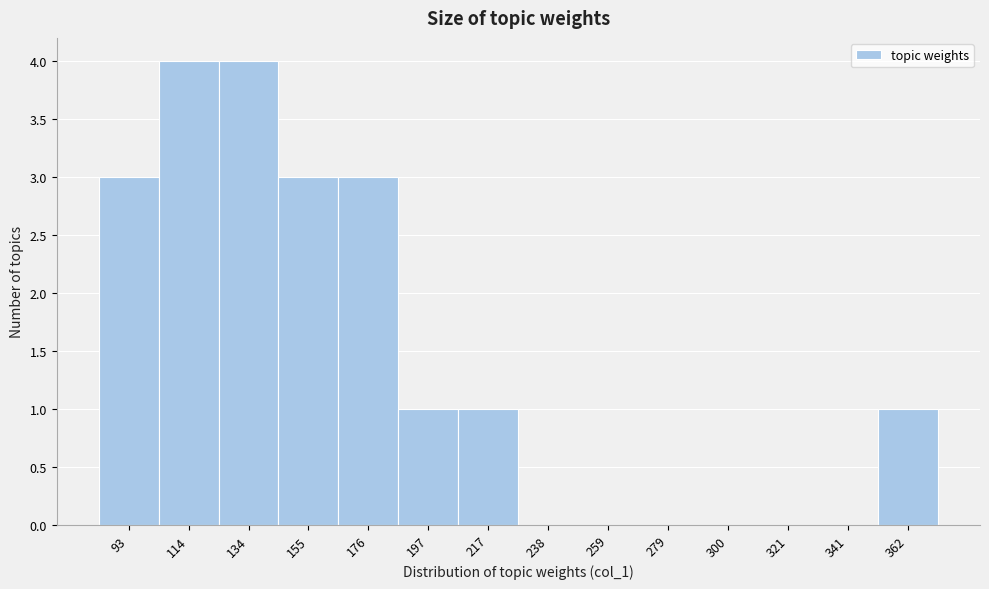

Reading left to right, list every bar in this chart as the range it spans on the x-axis followed by its height. Neither the bar edges nor the heights are printed on the chart, so give them approximately, as read against the axes.

85 to 105: 3
105 to 125: 4
125 to 145: 4
145 to 165: 3
165 to 185: 3
185 to 205: 1
205 to 230: 1
230 to 250: 0
250 to 270: 0
270 to 290: 0
290 to 310: 0
310 to 330: 0
330 to 350: 0
350 to 370: 1